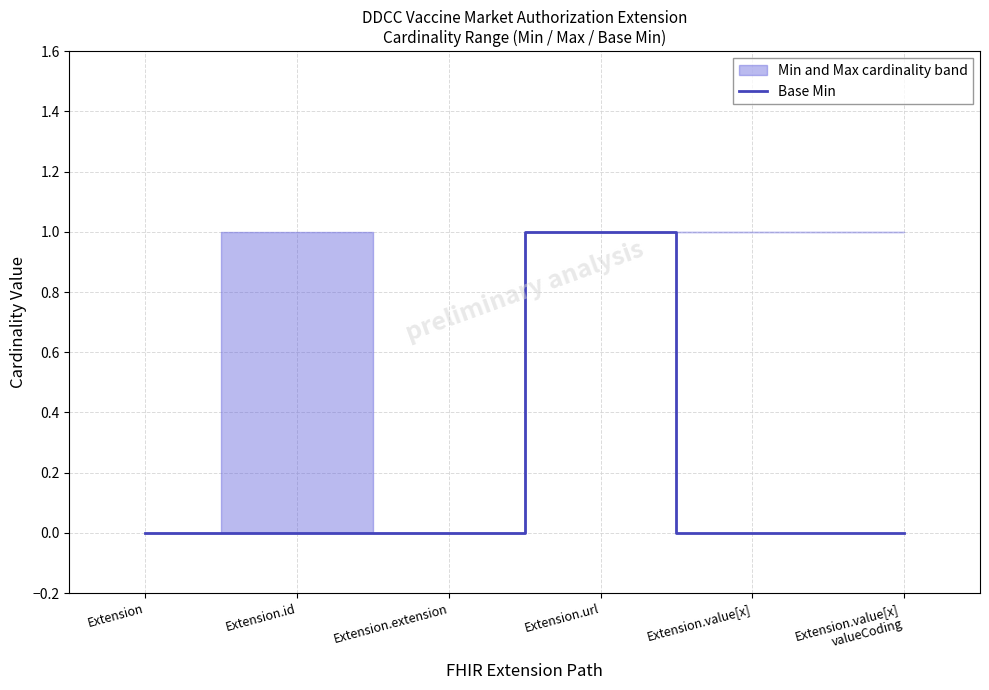

Does the chart display data point markers on the line(s)?

No